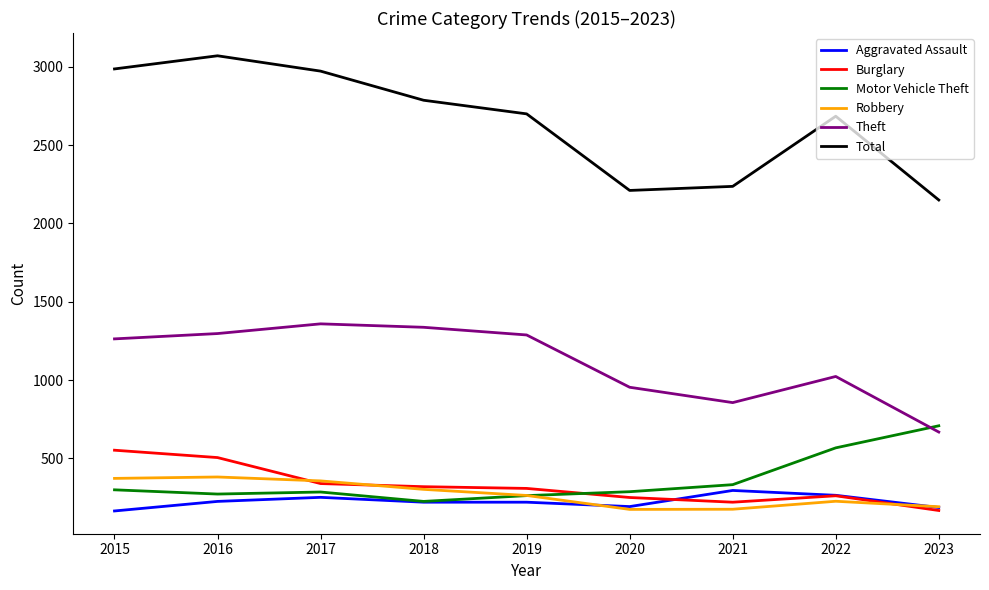

True or false: Aggravated Assault and Theft cross at least once.

False